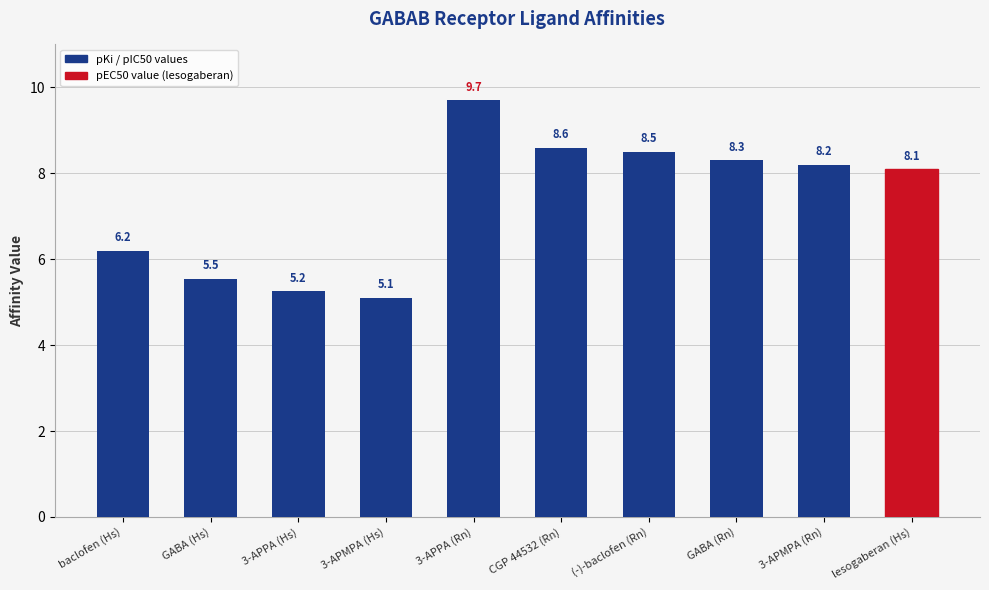

Approximately how many times larger is the value at 3-APMPA (Hs) compared to 3-APPA (Hs)?

1.0